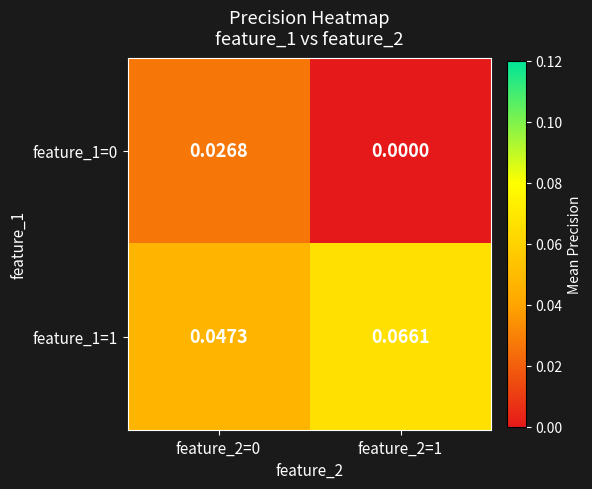

Is the value of feature_1=1 at feature_2=0 greater than the value of feature_1=0 at feature_2=1?

Yes